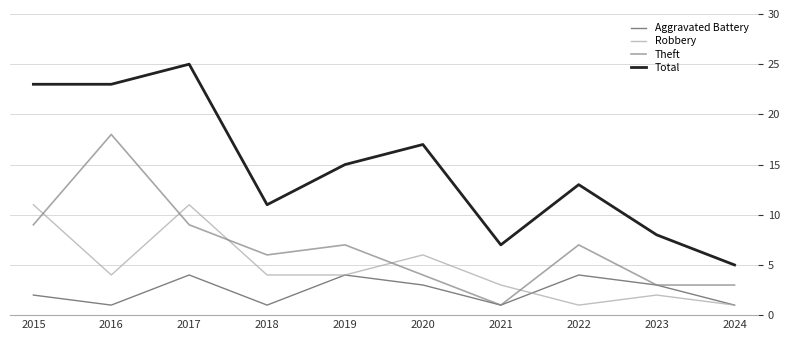

True or false: Aggravated Battery has more than 0 interior local peaks.

True